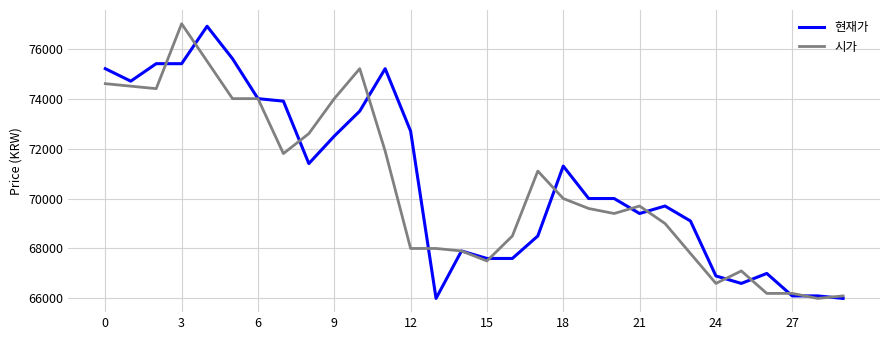

What is the difference between the second highest and minimum values in the 시가 series?

9500